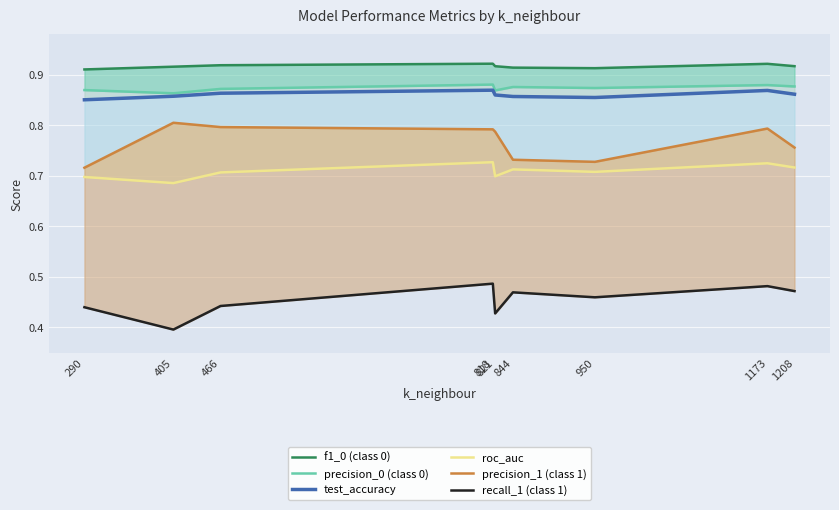

In precision_1 (class 1), how many points are higher than both neighbors (excluding endpoints)?

2